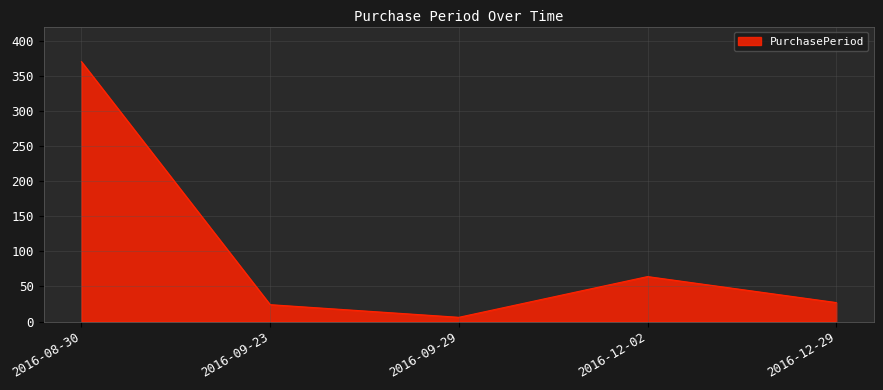

At which label is the value closest to 188?

2016-12-02